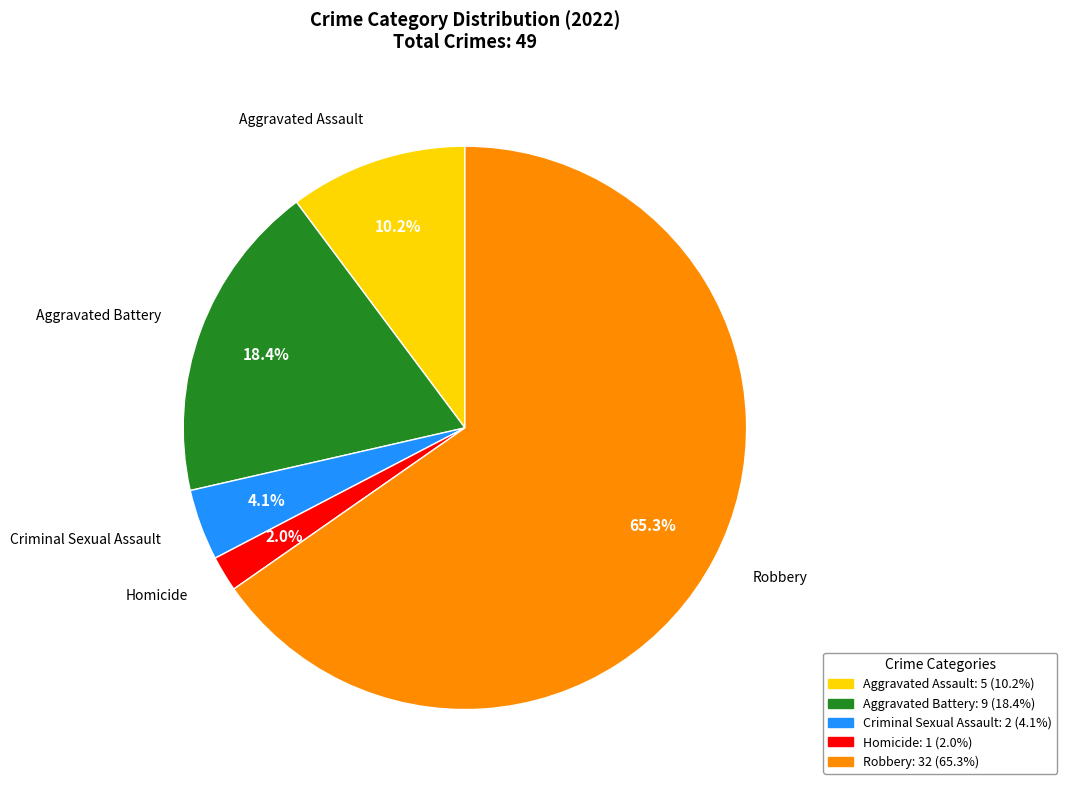

Rank the categories by value from lowest to highest.

Homicide, Criminal Sexual Assault, Aggravated Assault, Aggravated Battery, Robbery